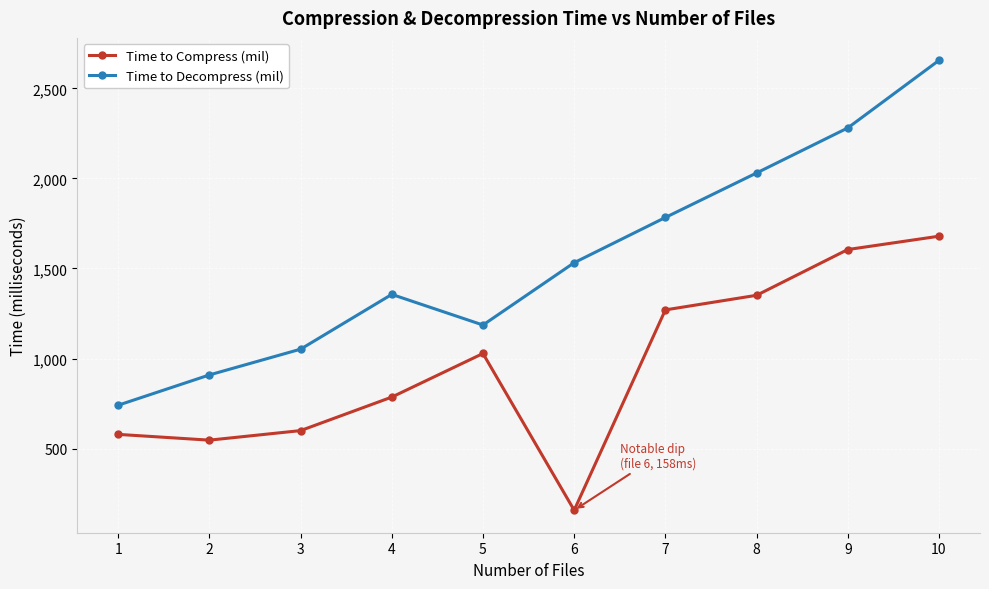

True or false: Time to Decompress (mil) has a value of 581 at 5.

False